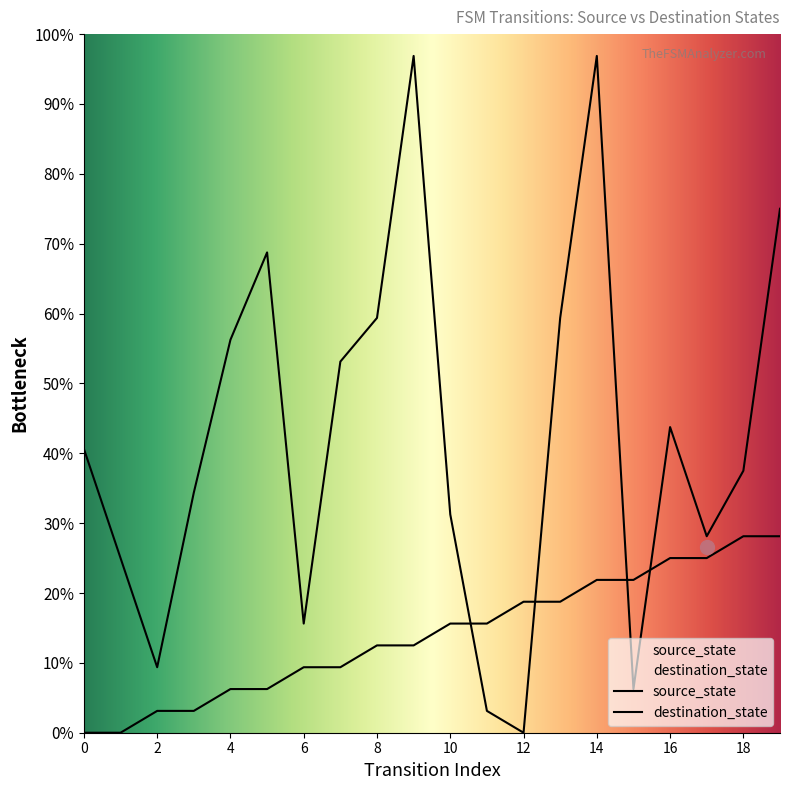

What are all the series names shown in the legend?

source_state, destination_state